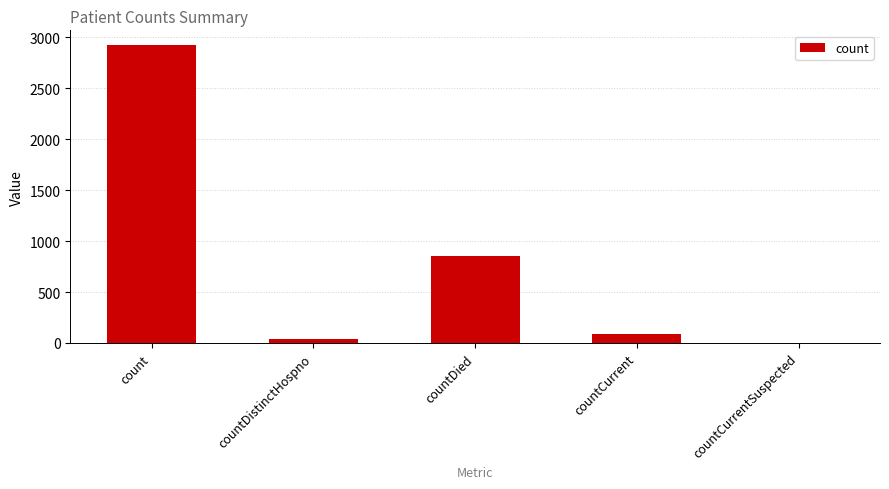

Which label corresponds to the largest value in the chart?

count